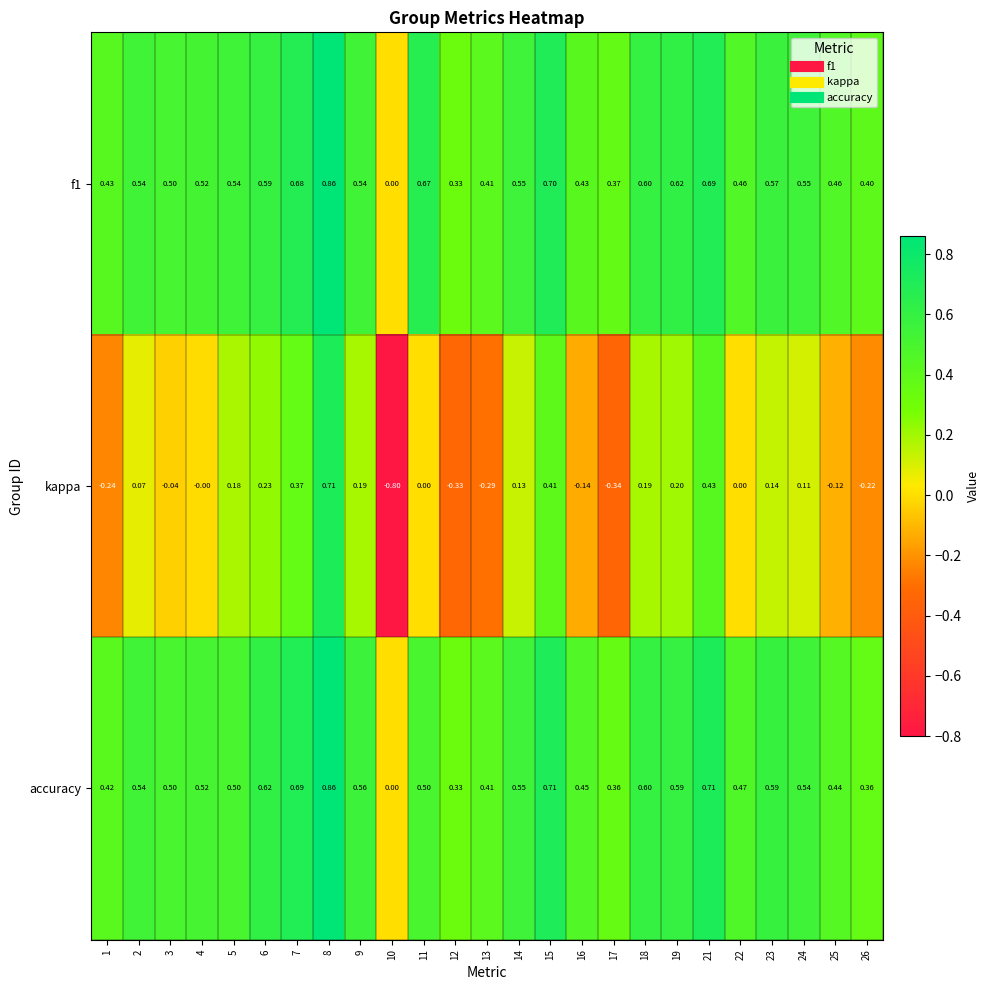

Which series has the largest range (max minus min)?

kappa